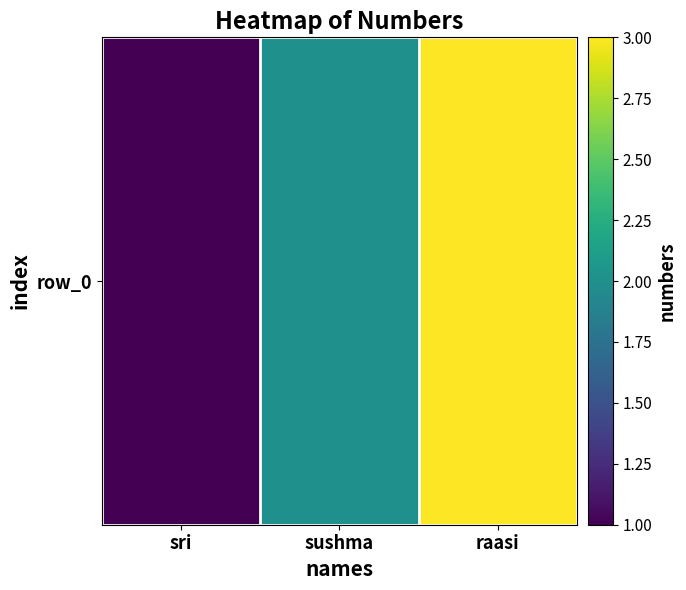

Which category has the lowest value across all series?

sri